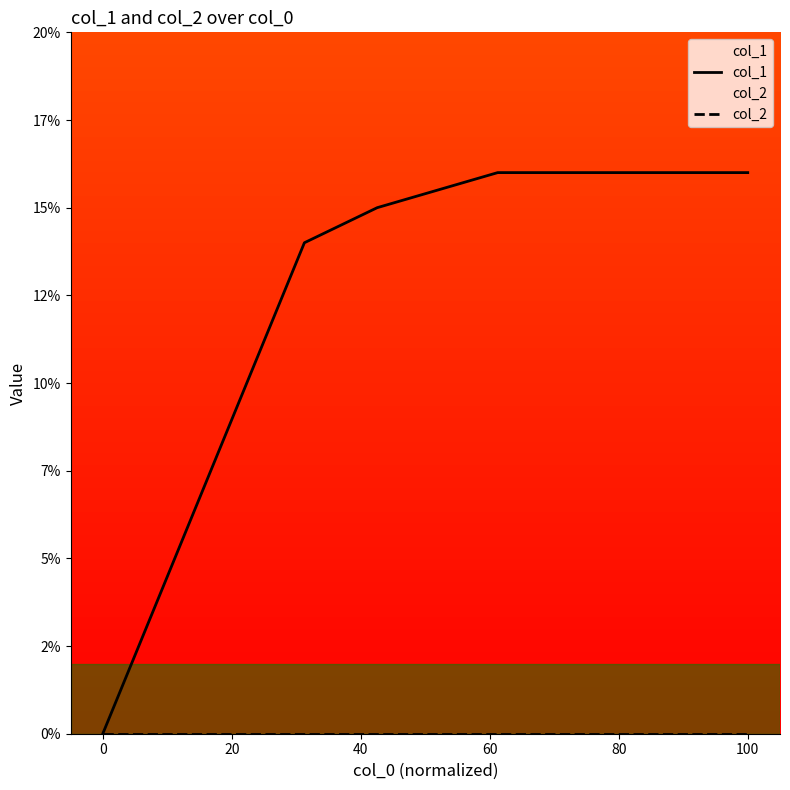

The value of col_1 at 20 is 10. True or false?

False